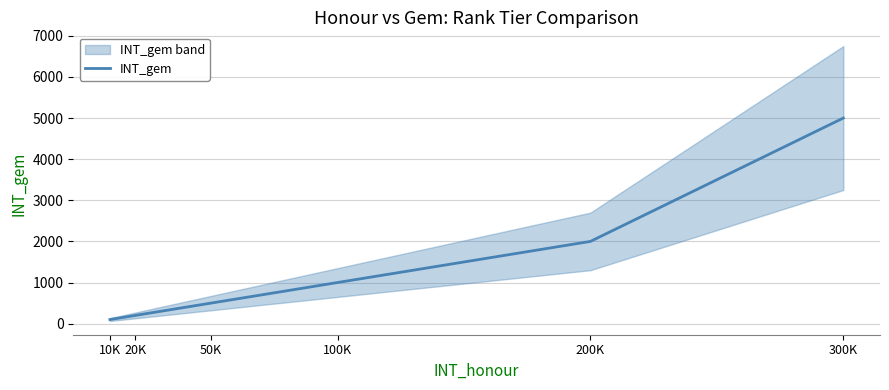

Reading left to right, list all the values displayed in this chart.

10K=100	20K=200	50K=500	100K=1000	200K=2000	300K=5000